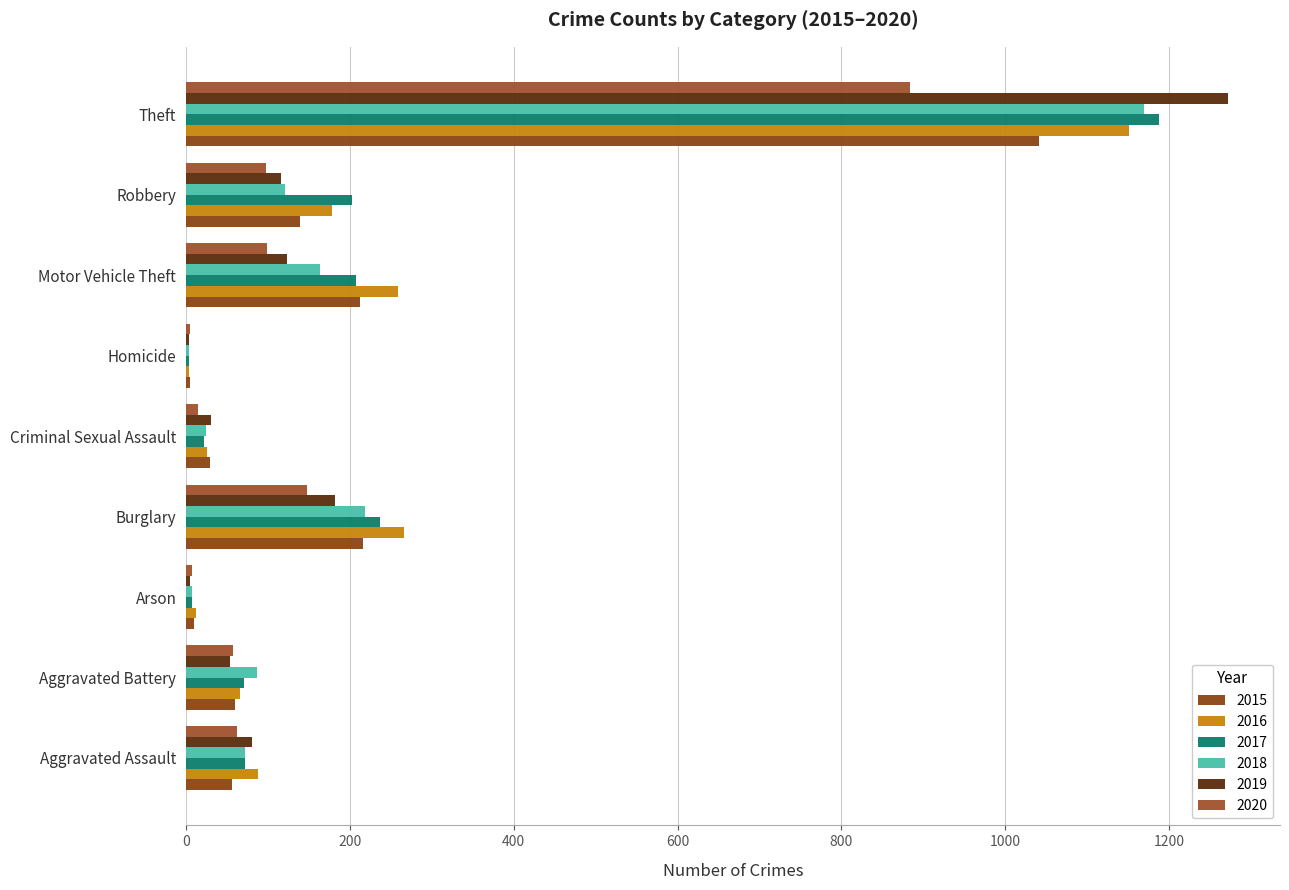

How many series are shown in this chart?

6